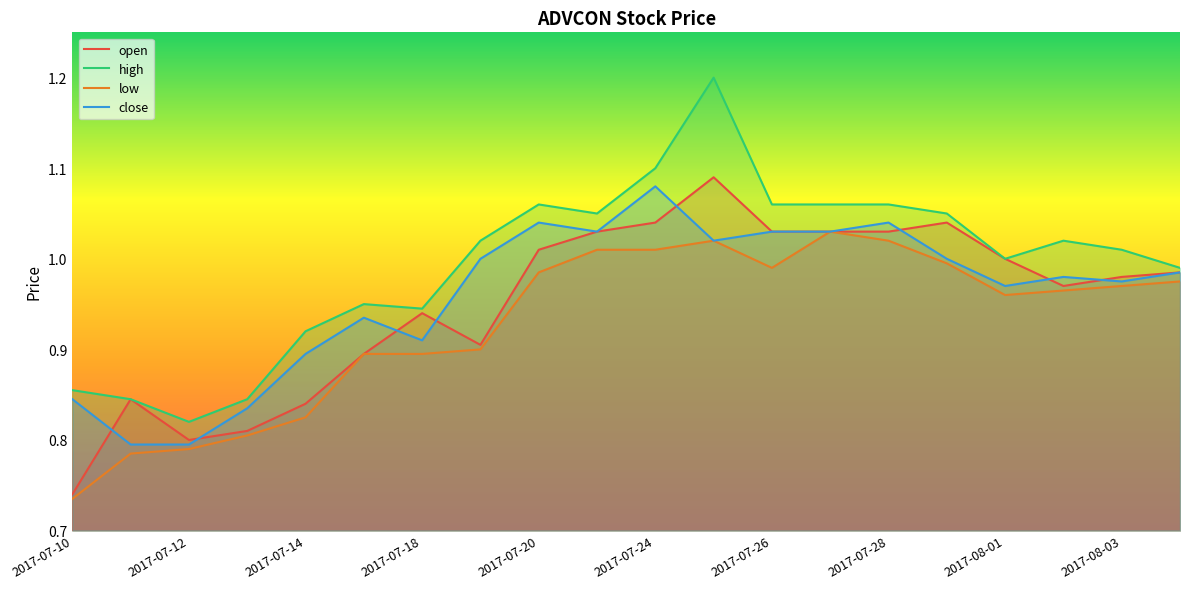

Which series has the largest total across all categories?

high